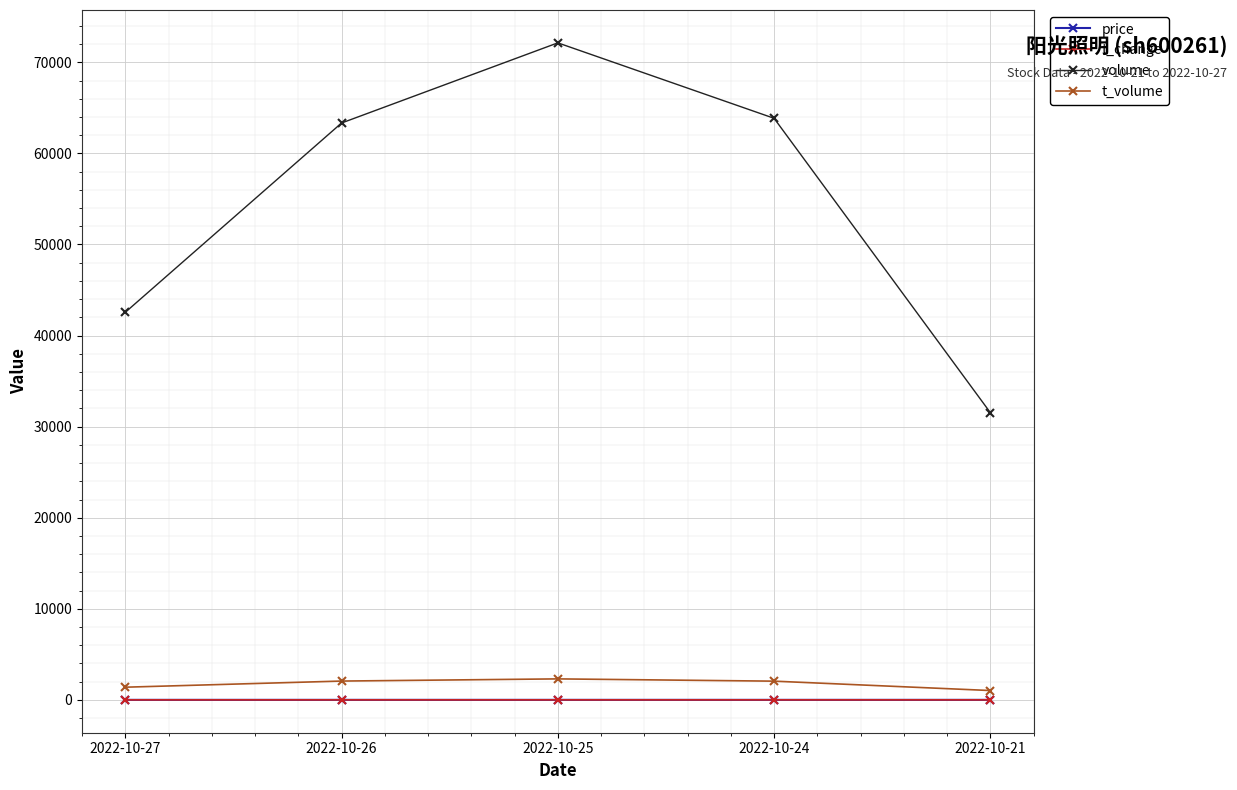

How many lines are shown in the chart?

4